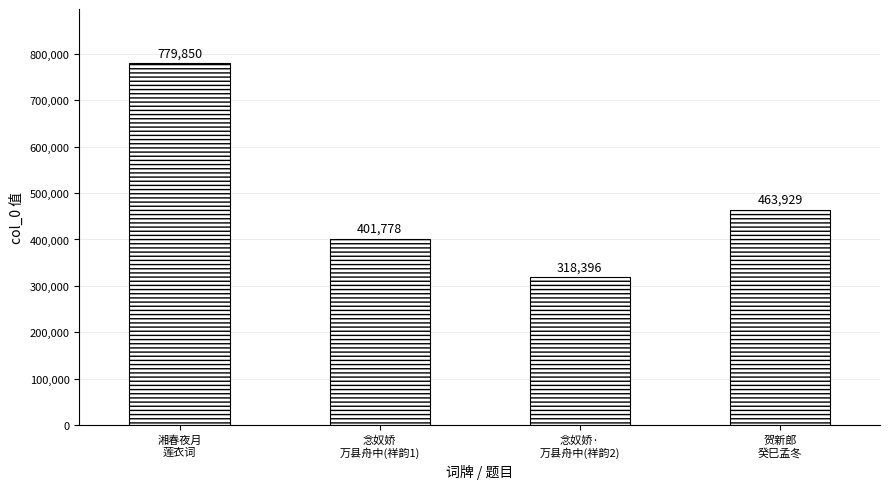

What is the sum of all values?

1963953